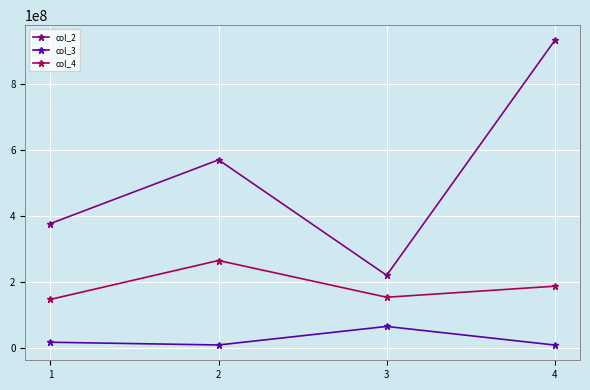

At which category is the sum across all series the highest?

4